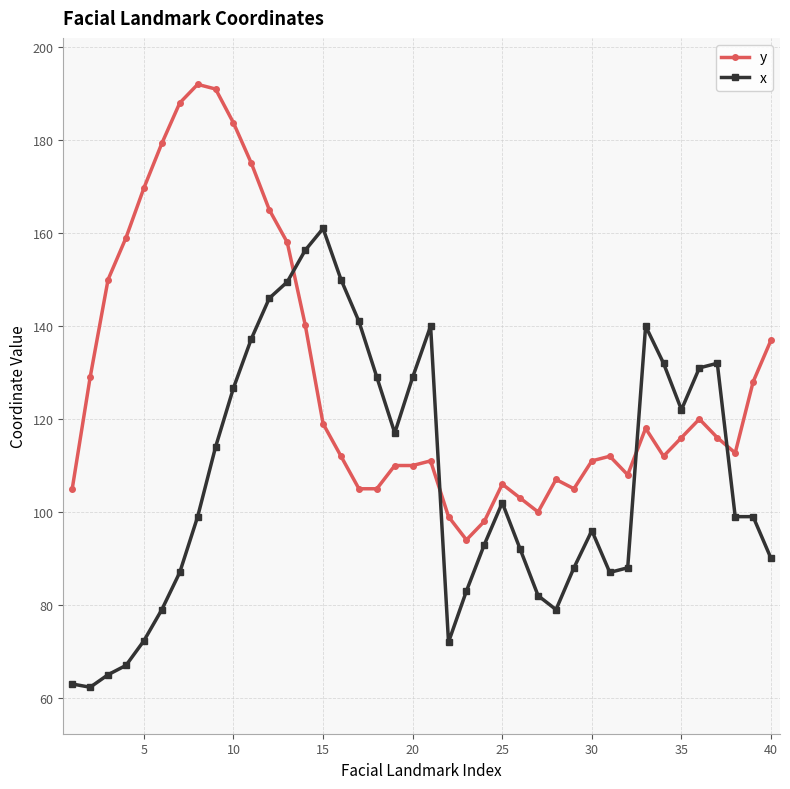

How many times do x and y cross each other?

4